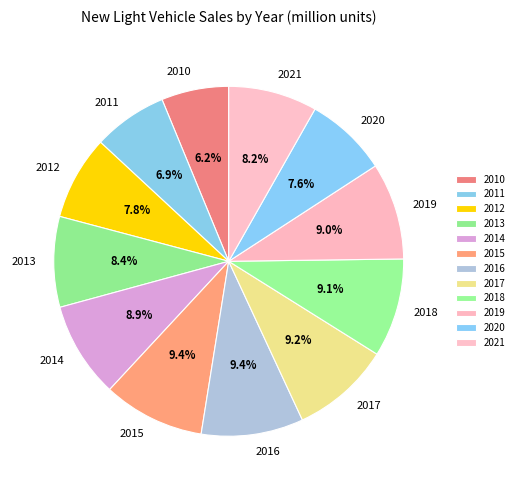

Which has a higher value, 2018 or 2013?

2018